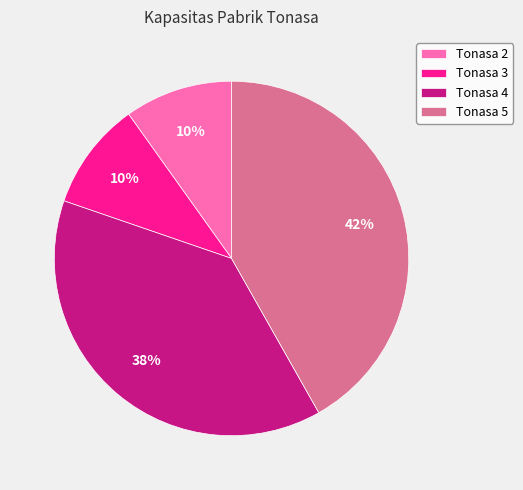

Combined, do Tonasa 2 and Tonasa 3 account for over 50%?

No